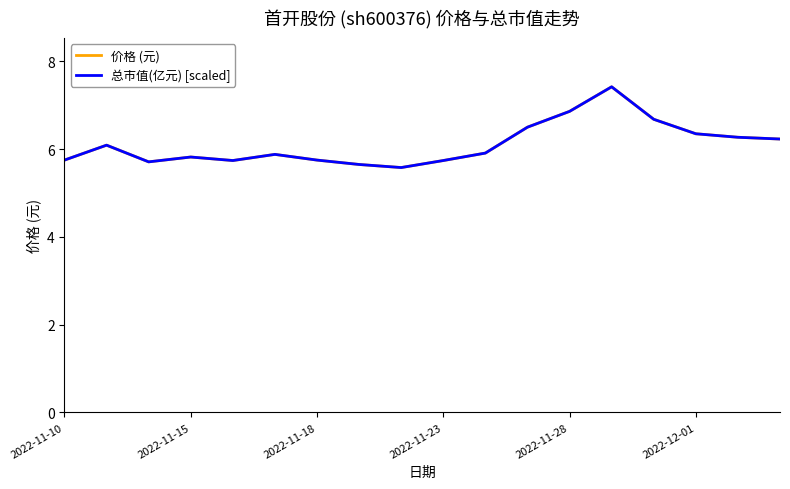

How many times do 价格 (元) and 总市值(亿元) [scaled] cross each other?

4